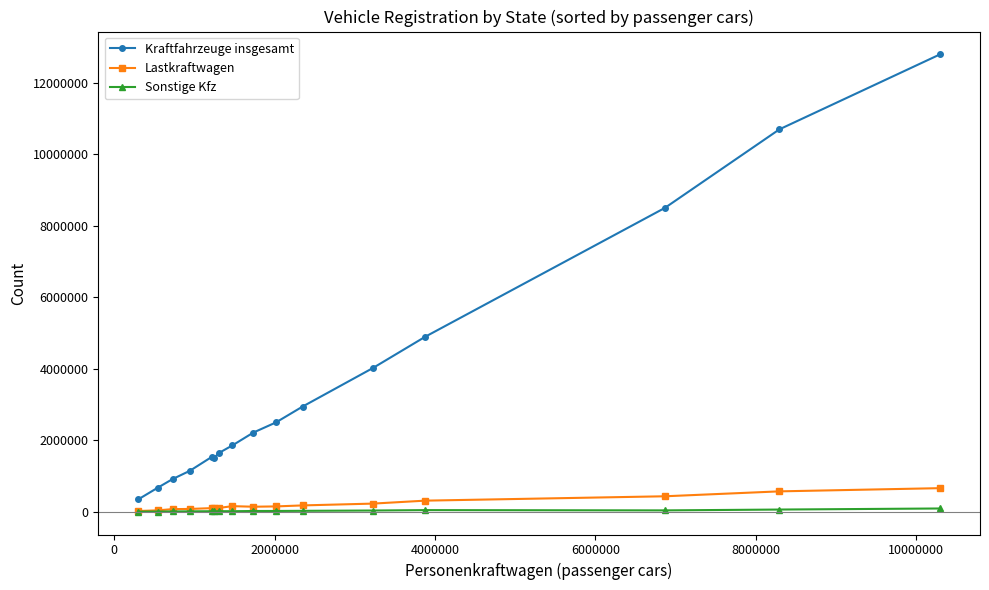

What is the difference between the second highest and second lowest values in the Sonstige Kfz series?

55379